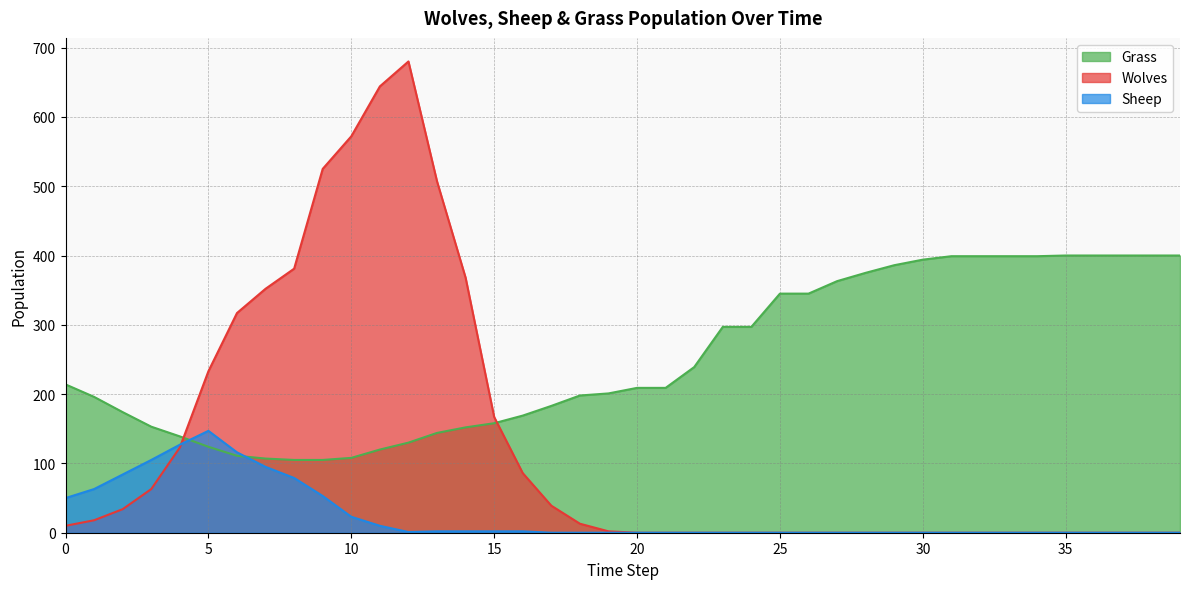

Which has a higher value, 25 or 16?

25